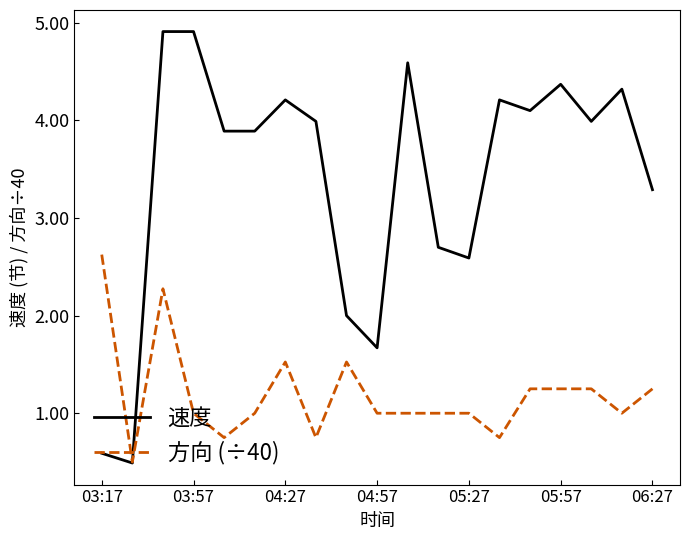

List the series in order of their peak value, highest first.

速度, 方向 (÷40)